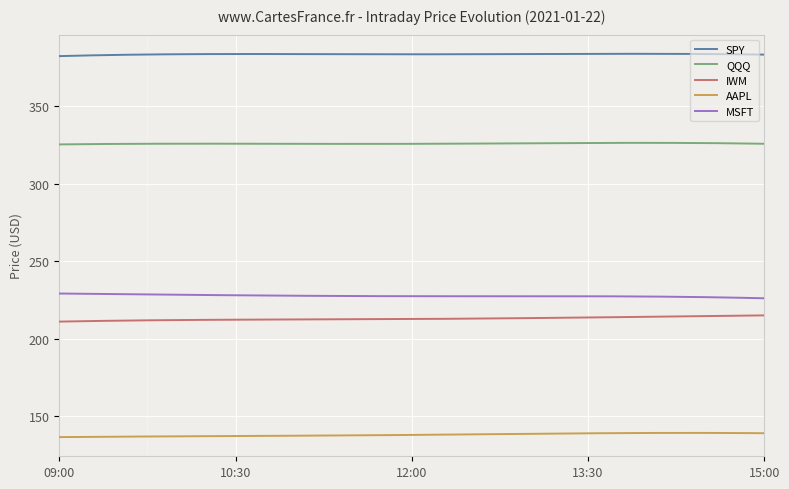

True or false: AAPL and SPY cross at least once.

False